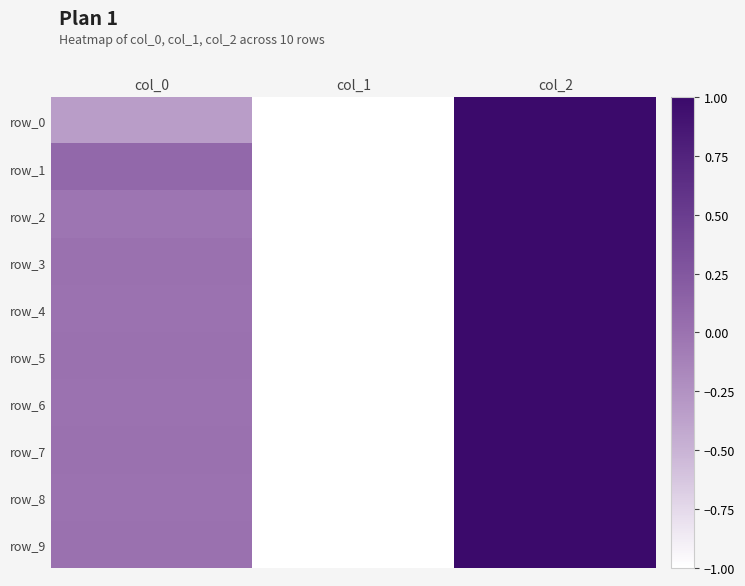

Is the value of row_6 at col_2 greater than the value of row_0 at col_2?

No